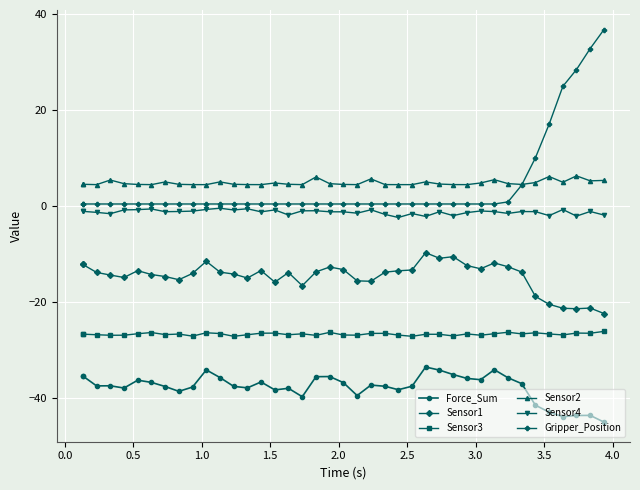

List the series in order of their peak value, lowest first.

Force_Sum, Sensor3, Sensor1, Sensor4, Sensor2, Gripper_Position